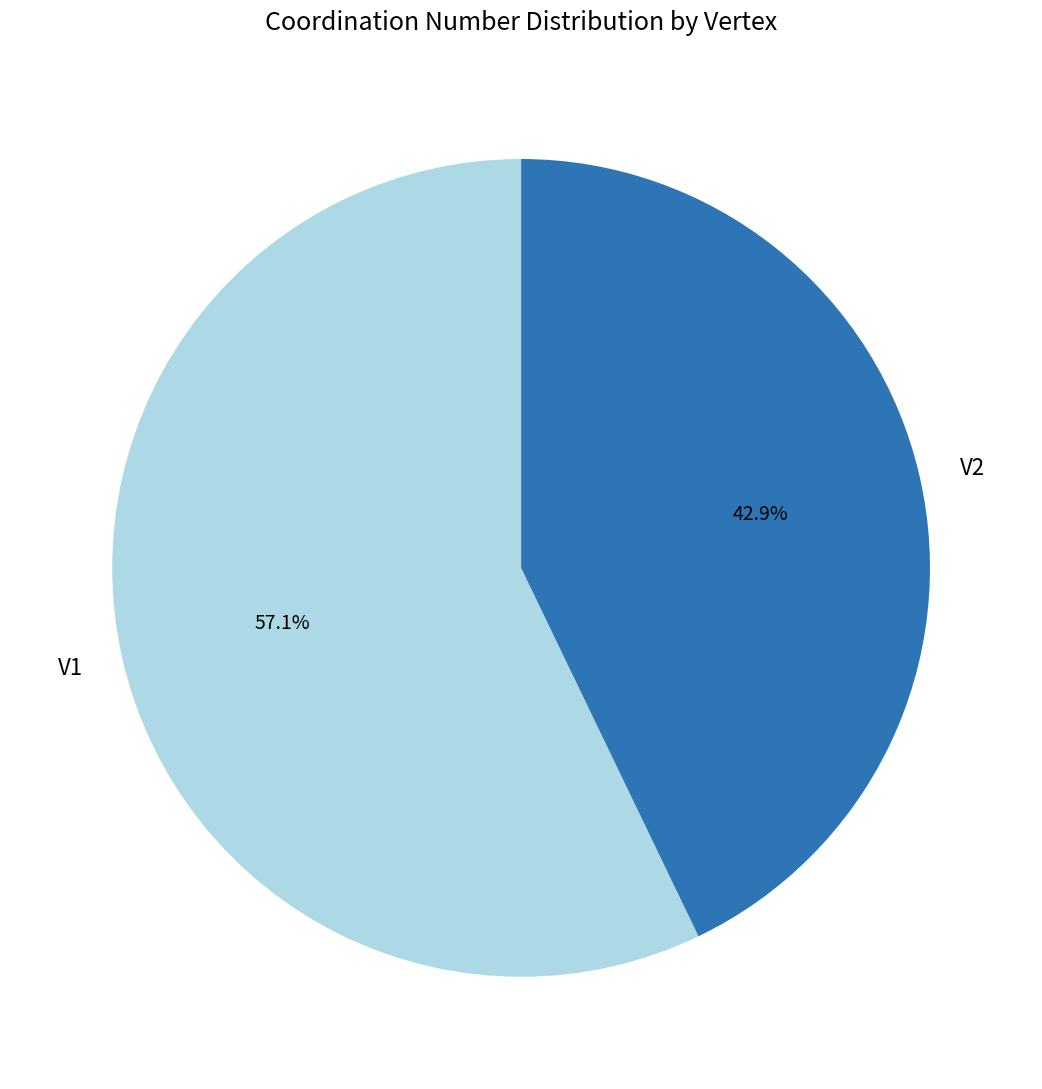

Count the number of slices in the pie.

2